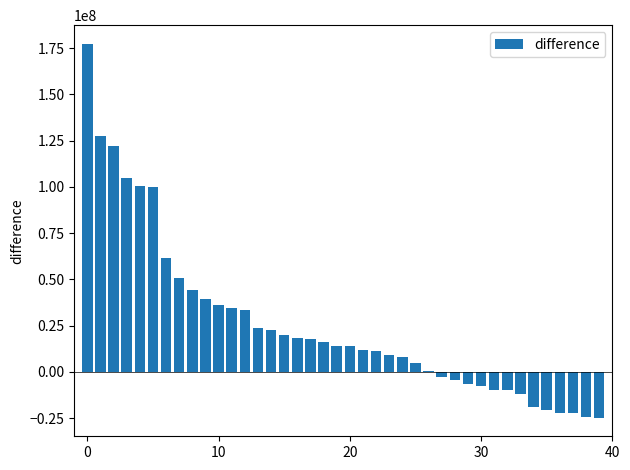

What is the greatest value displayed?

177267806